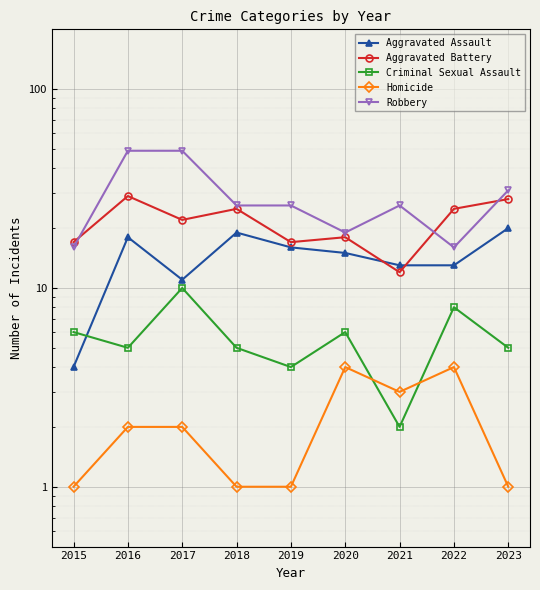

How many interior local peaks does the Aggravated Battery series have?

3